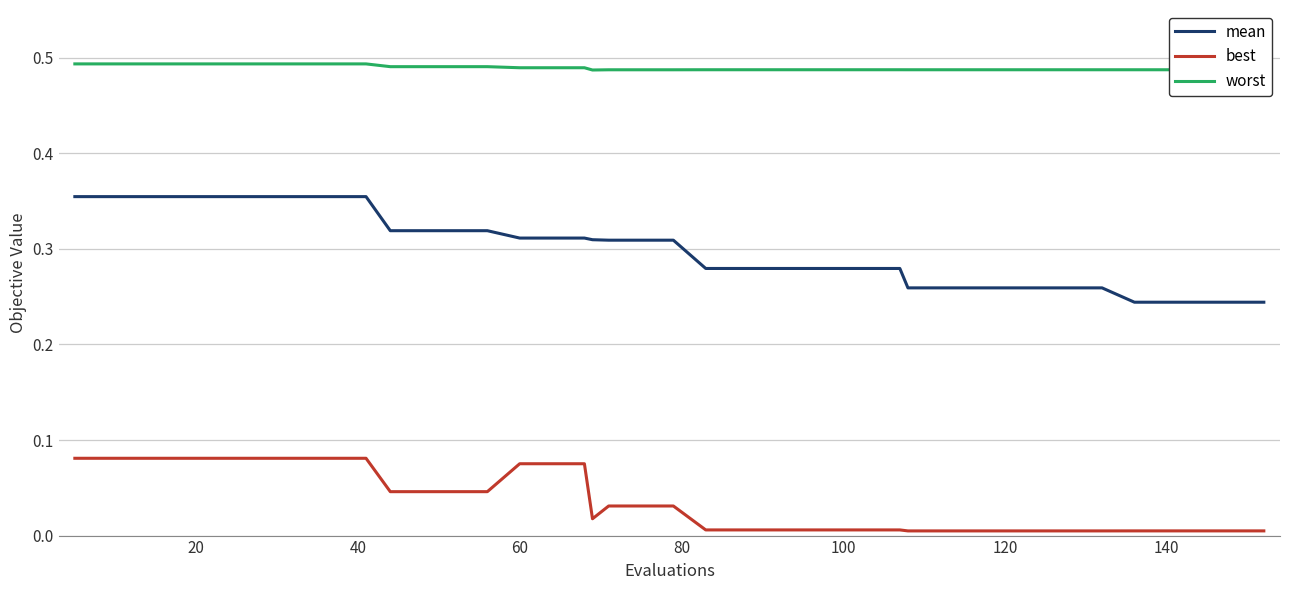

List the series in order of their overall mean, highest first.

worst, mean, best